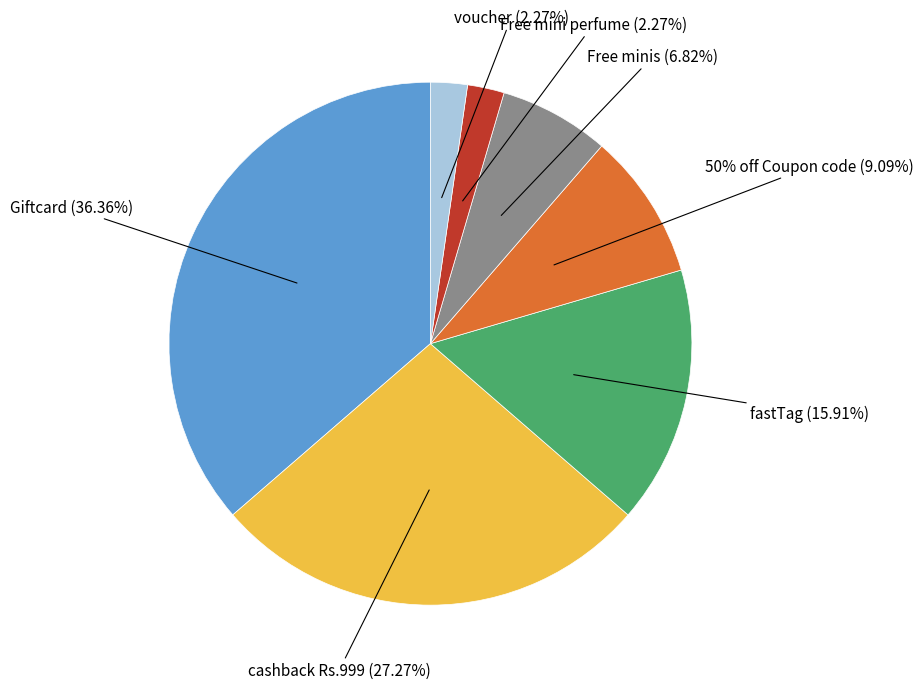

To the nearest percent, what percentage of the pie is 50% off Coupon code?

9%